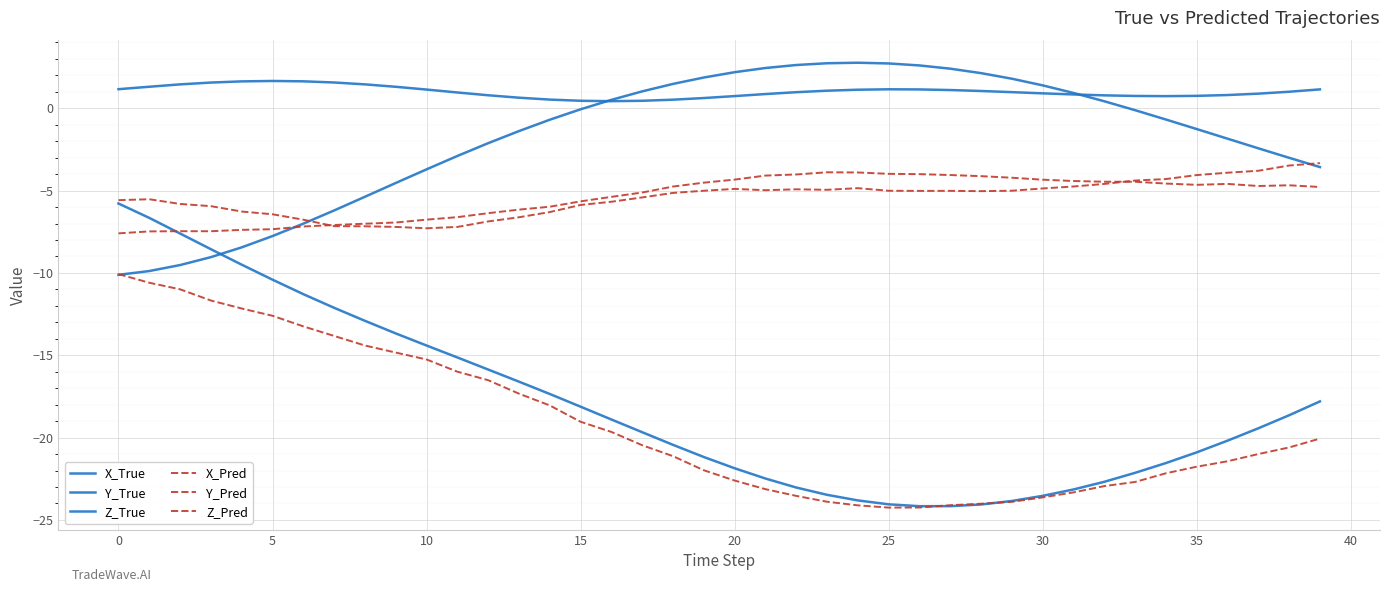

What is the difference between the maximum and minimum values in the X_True series?

18.4